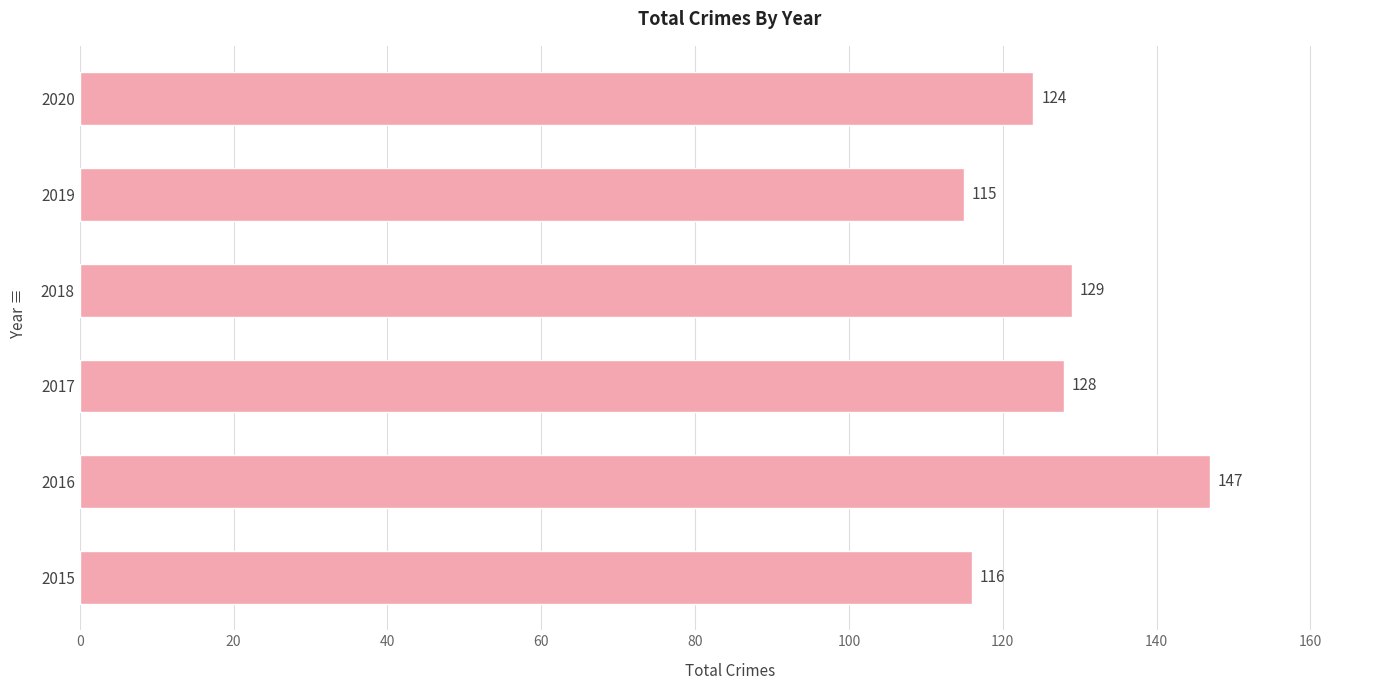

Rank the categories by value from highest to lowest.

2016, 2018, 2017, 2020, 2015, 2019